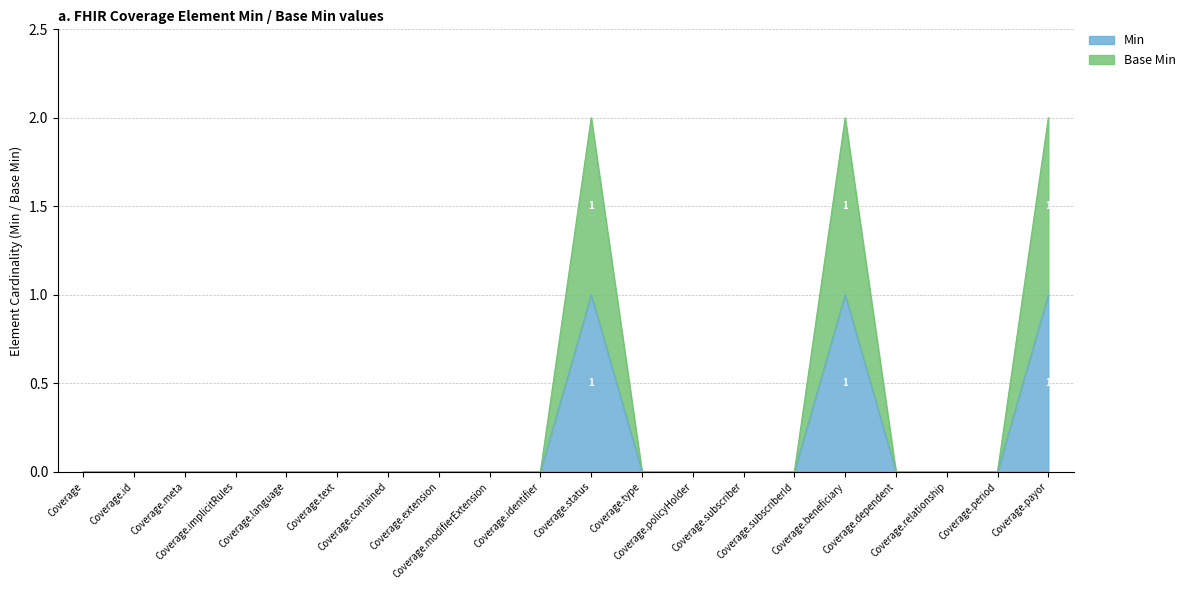

True or false: Min has a value of 0 at Coverage.period.

True